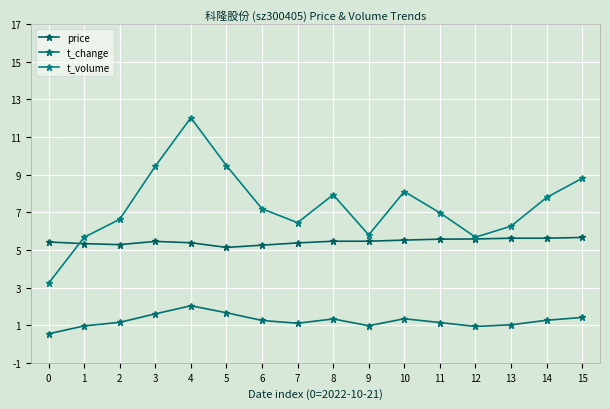

At which category does price reach its first local peak?

3